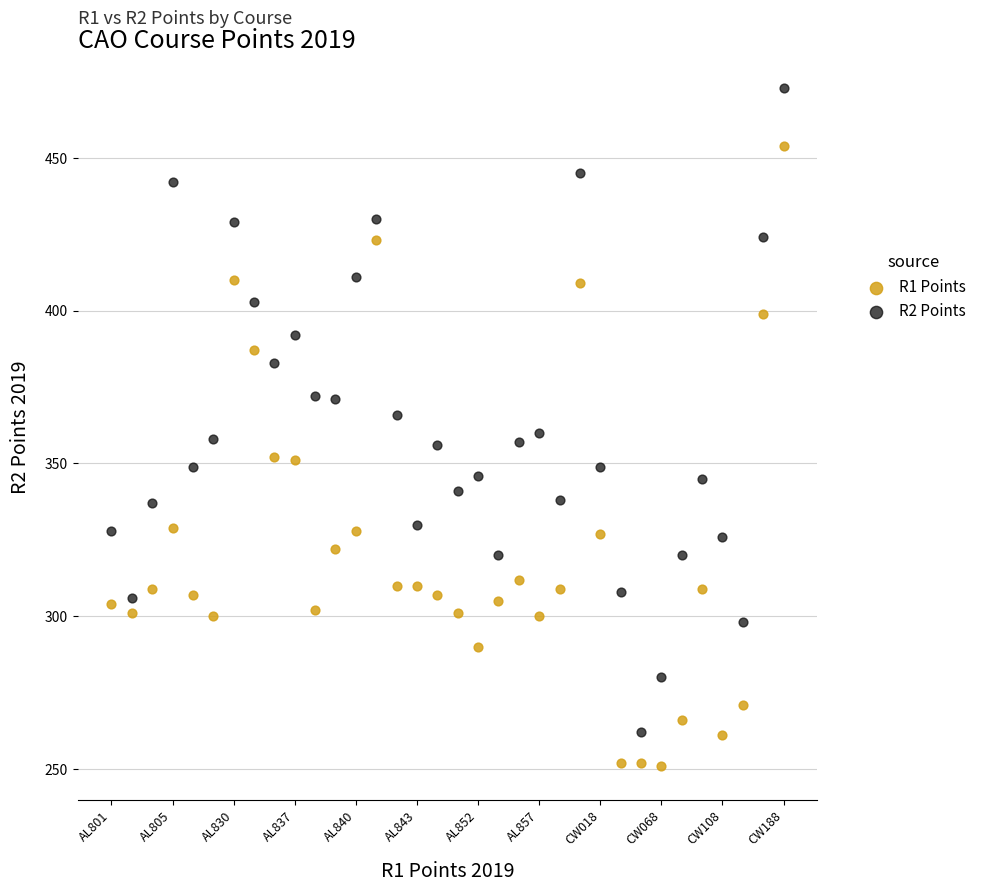

Which series contains the highest Y value?

R2 Points